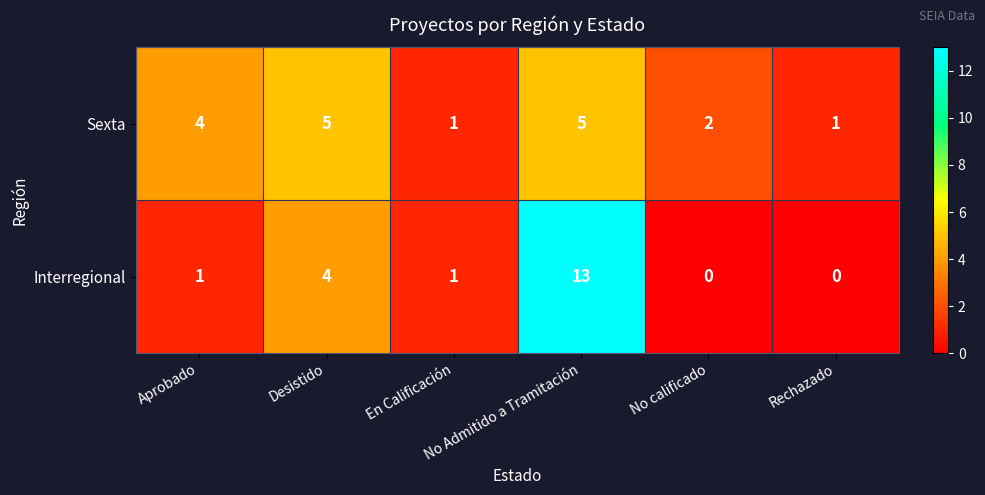

What is the sum of all Sexta values?

18